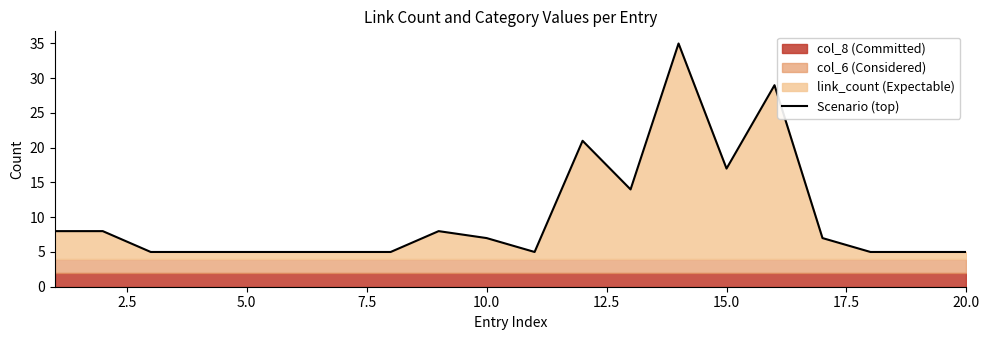

Reading left to right, list all the values displayed in this chart.

8	8	5	5	5	5	5	5	8	7	5	21	14	35	17	29	7	5	5	5